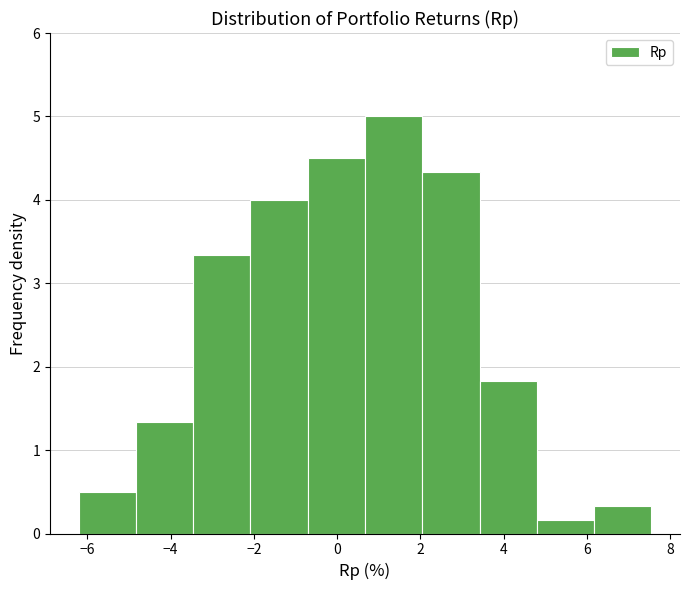

Reading left to right, list every bar in this chart as the range it spans on the x-axis followed by its height. Neither the bar edges nor the heights are printed on the chart, so give them approximately, as read against the axes.

-6.2 to -4.8: 0.5
-4.8 to -3.4: 1.3
-3.4 to -2.0: 3.3
-2.0 to -0.8: 4.0
-0.8 to 0.6: 4.5
0.6 to 2.0: 5.0
2.0 to 3.4: 4.3
3.4 to 4.8: 1.8
4.8 to 6.2: 0.2
6.2 to 7.6: 0.3